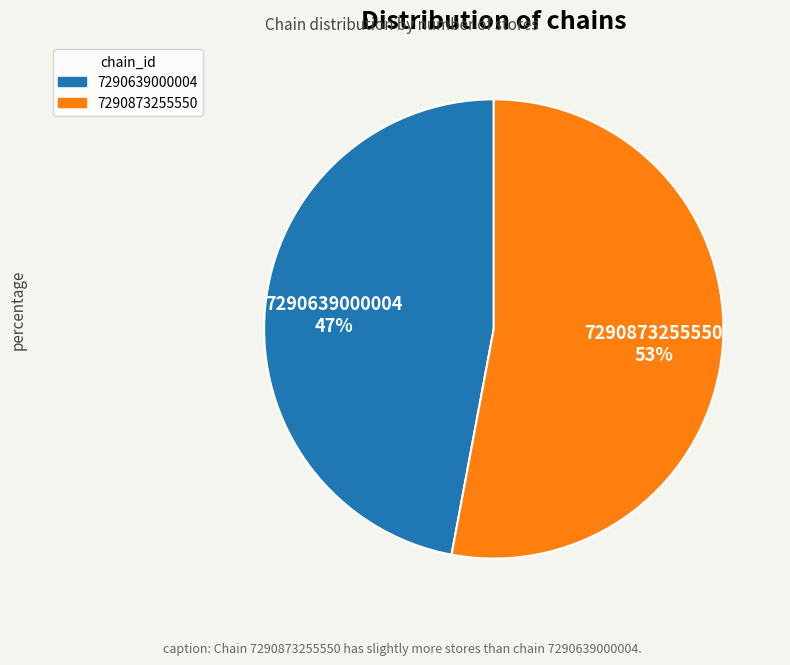

Does any single category account for the majority?

Yes